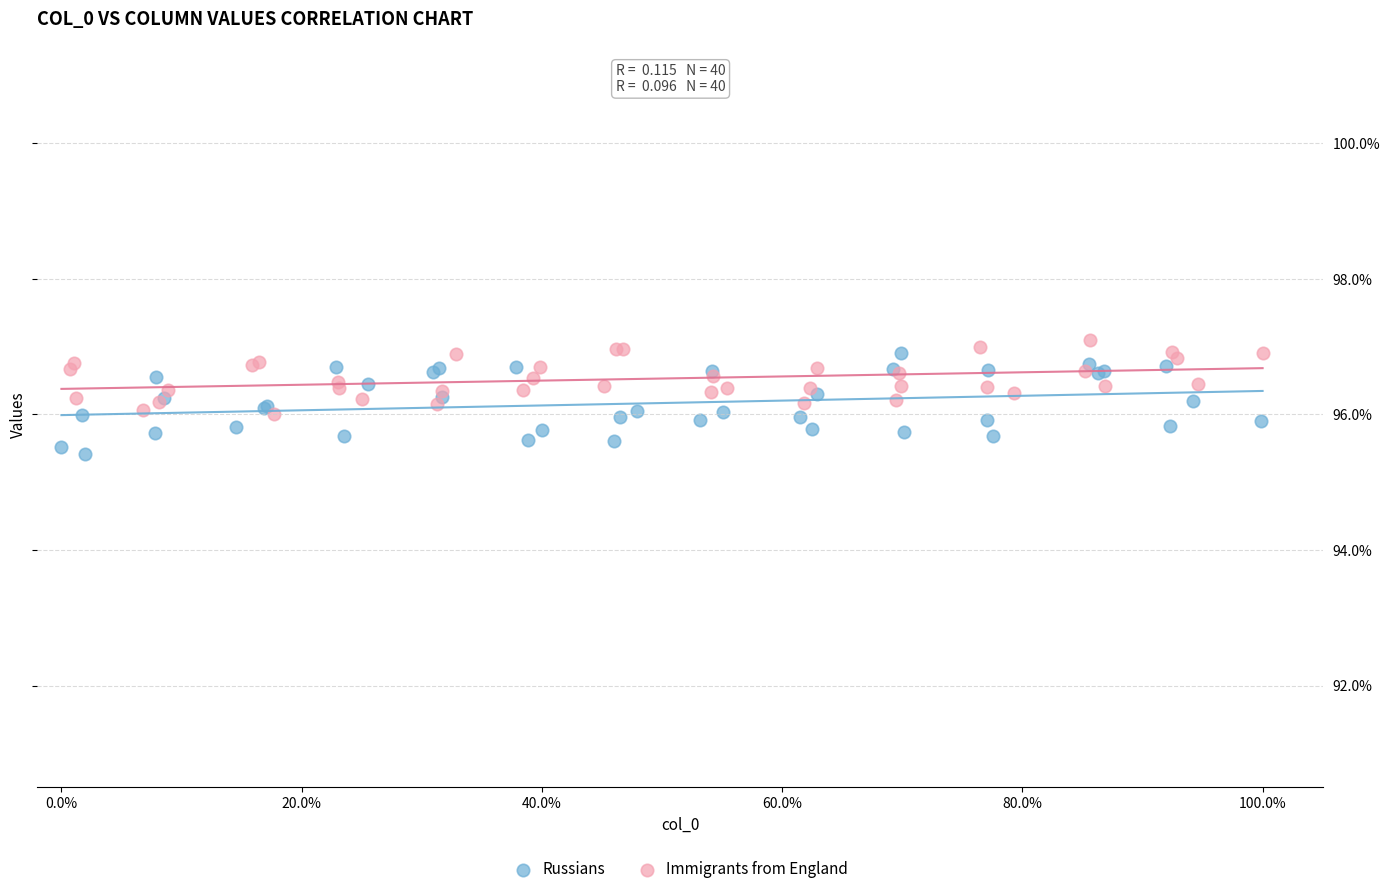

Which series reaches the minimum Y coordinate?

Russians